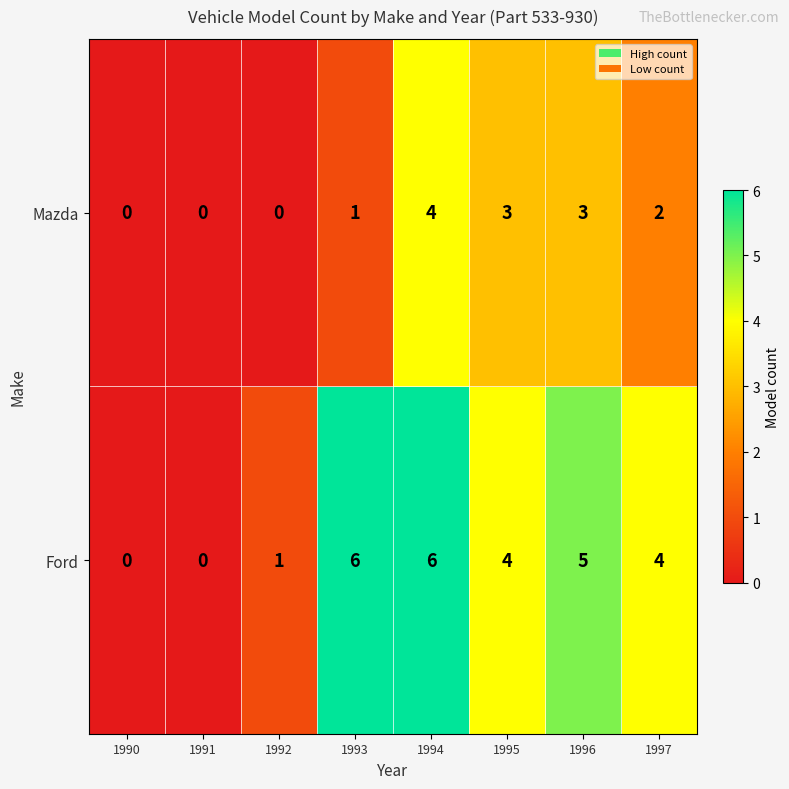

What is the difference between the second highest and minimum values in the Ford series?

6